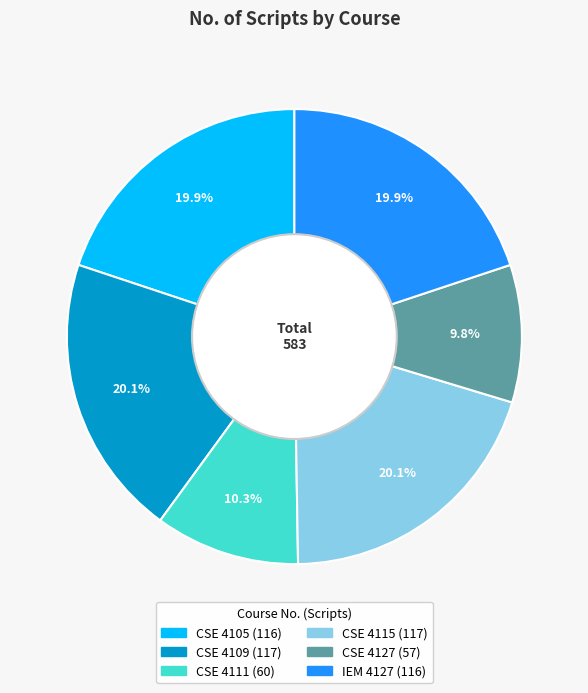

Count the number of slices in the pie.

6